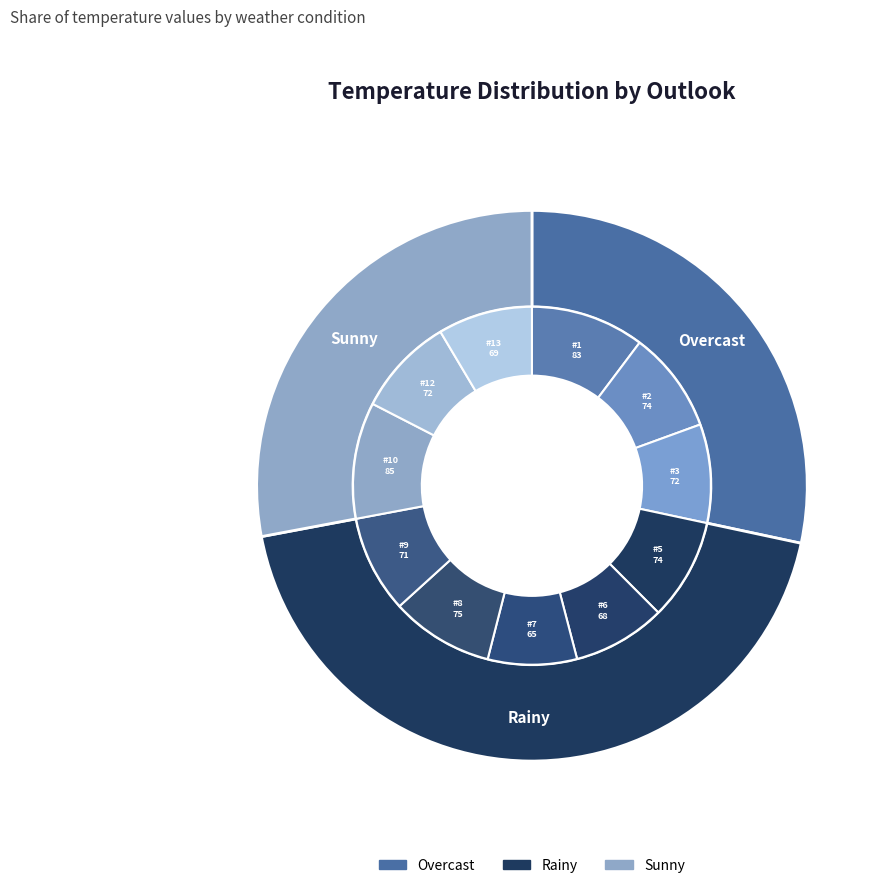

To the nearest percent, what percentage of the pie is 7?

8%